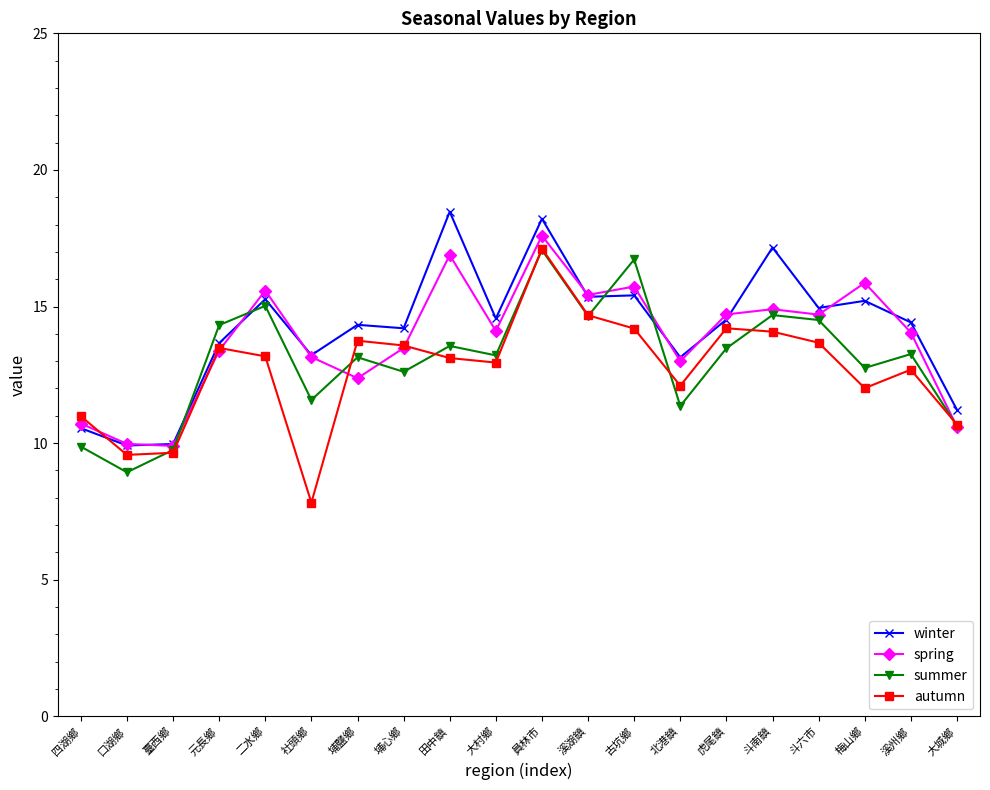

In spring, how many points are higher than both neighbors (excluding endpoints)?

6